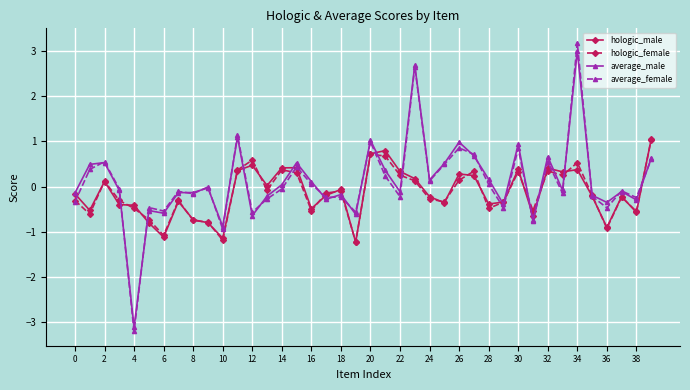

What is the maximum value shown in the chart?

3.2